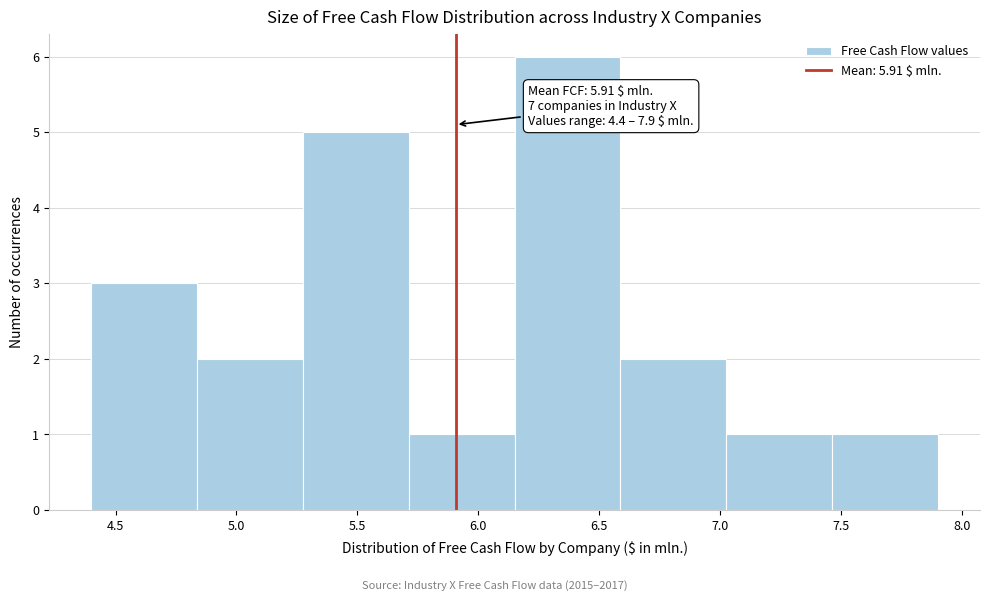

Over which range of the x-axis is the bar tallest?

6.15 to 6.60